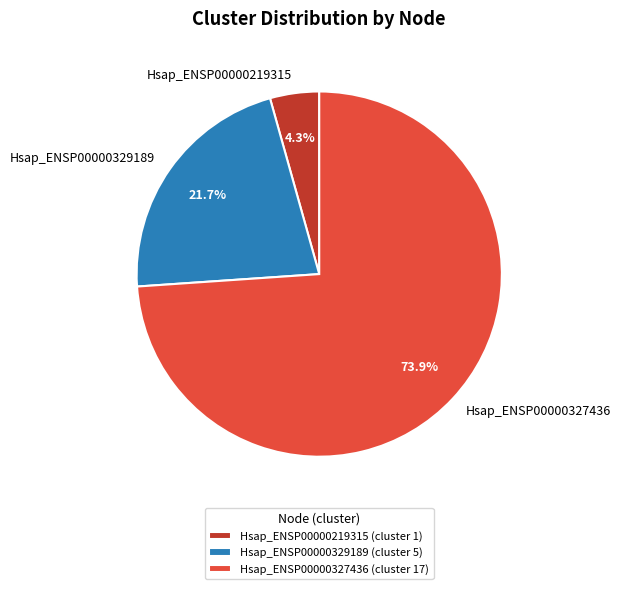

How many segments does this pie chart have?

3